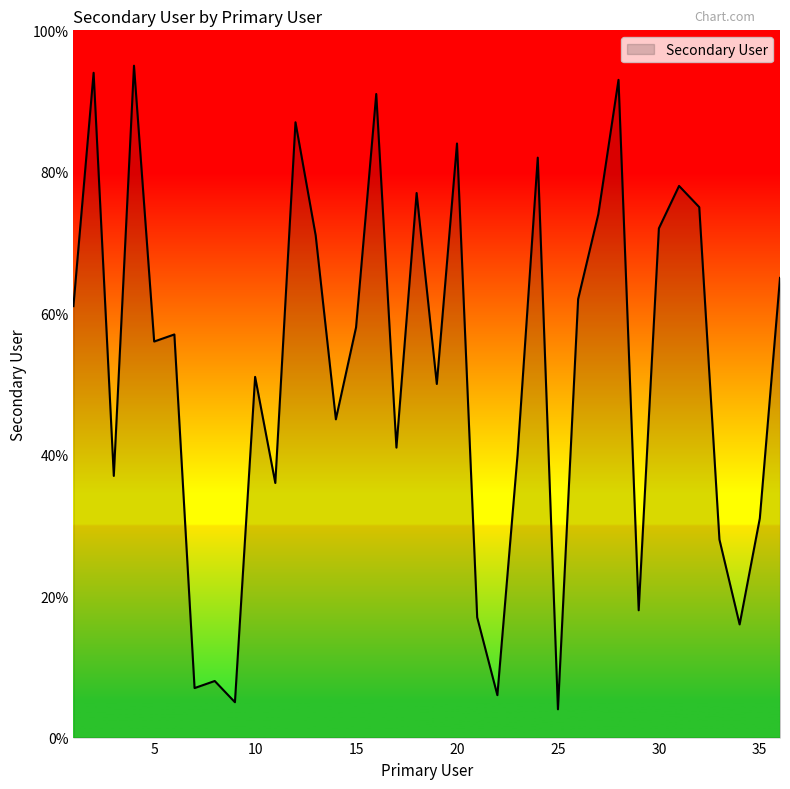

Does the chart display data point markers on the line(s)?

No